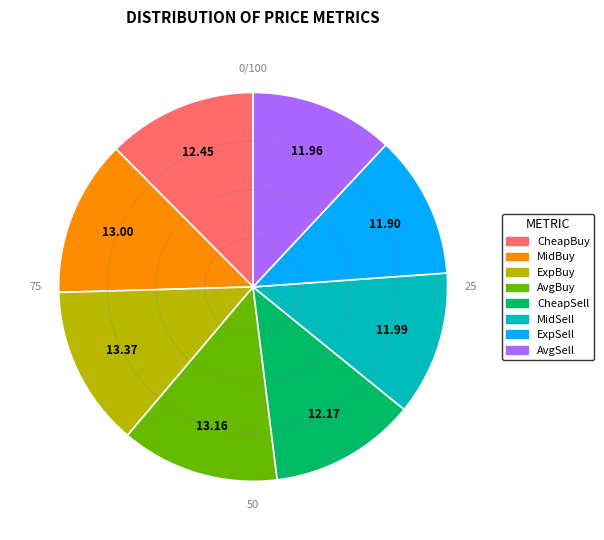

How many slices are in this pie chart?

8